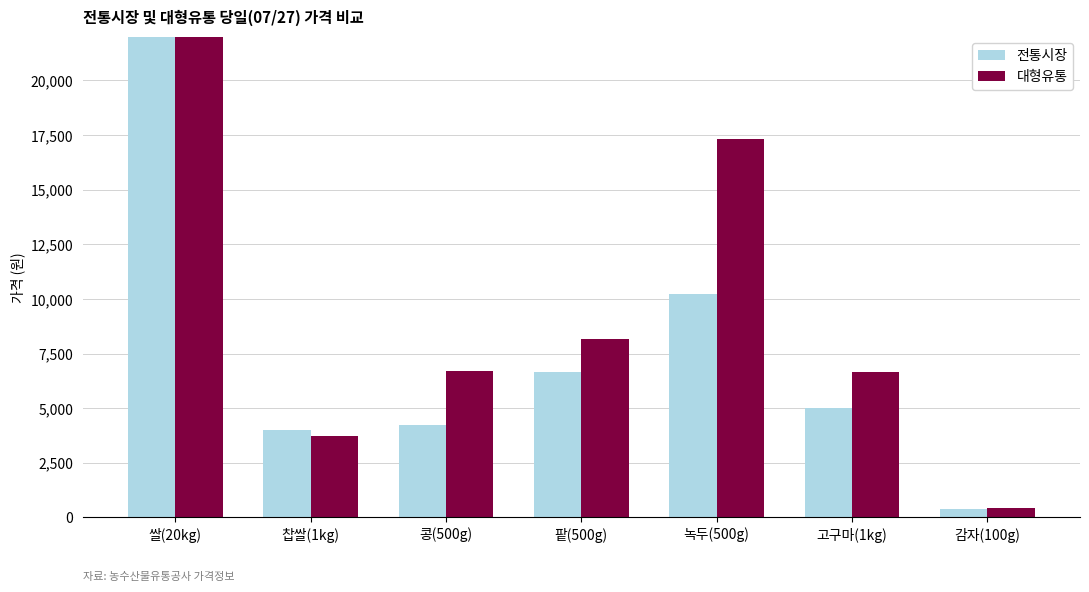

Which category has the lowest value in the 대형유통 series?

감자(100g)